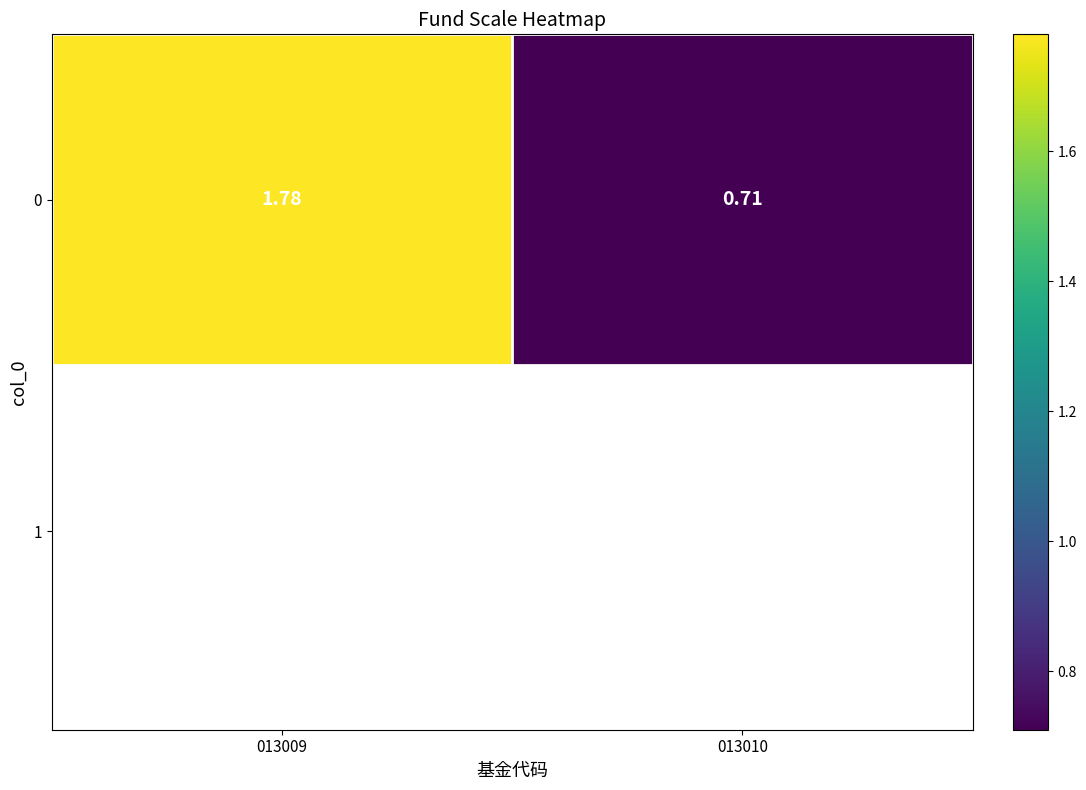

How many values are between 0 and 1?

1